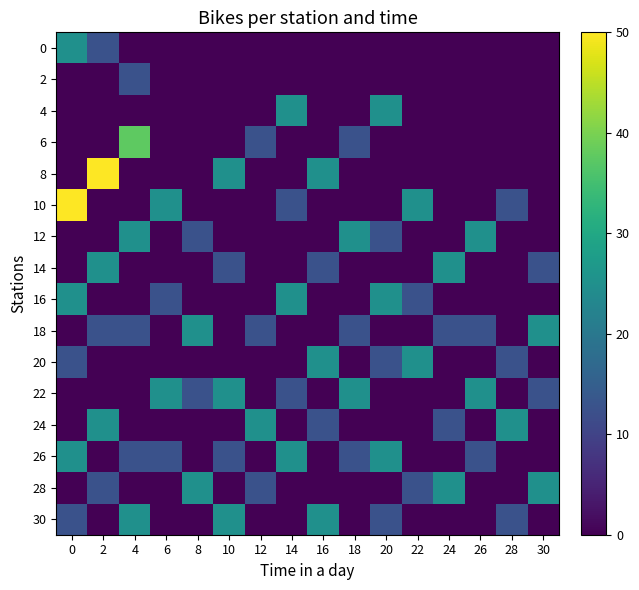

At 12, list the series in order from largest to smallest.

24, 6, 18, 28, 0, 2, 4, 8, 10, 12, 14, 16, 20, 22, 26, 30